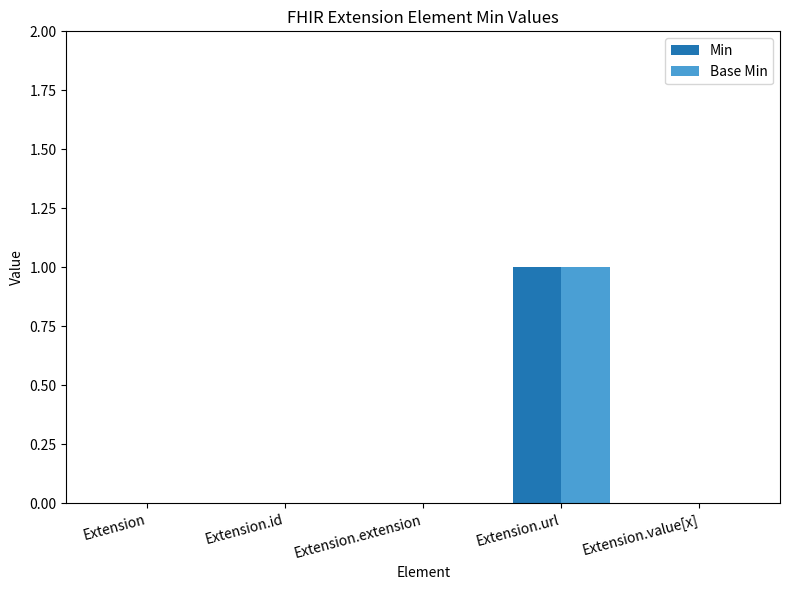

The Min series shows -1 at Extension.id. True or false?

False